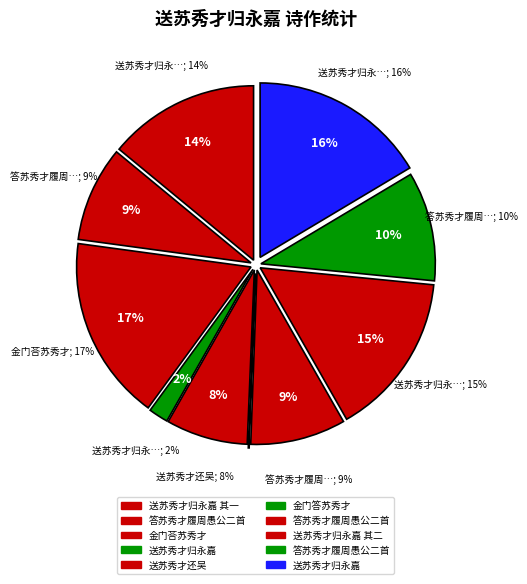

To the nearest percent, what percentage of the pie is 金门荅苏秀才?

17%